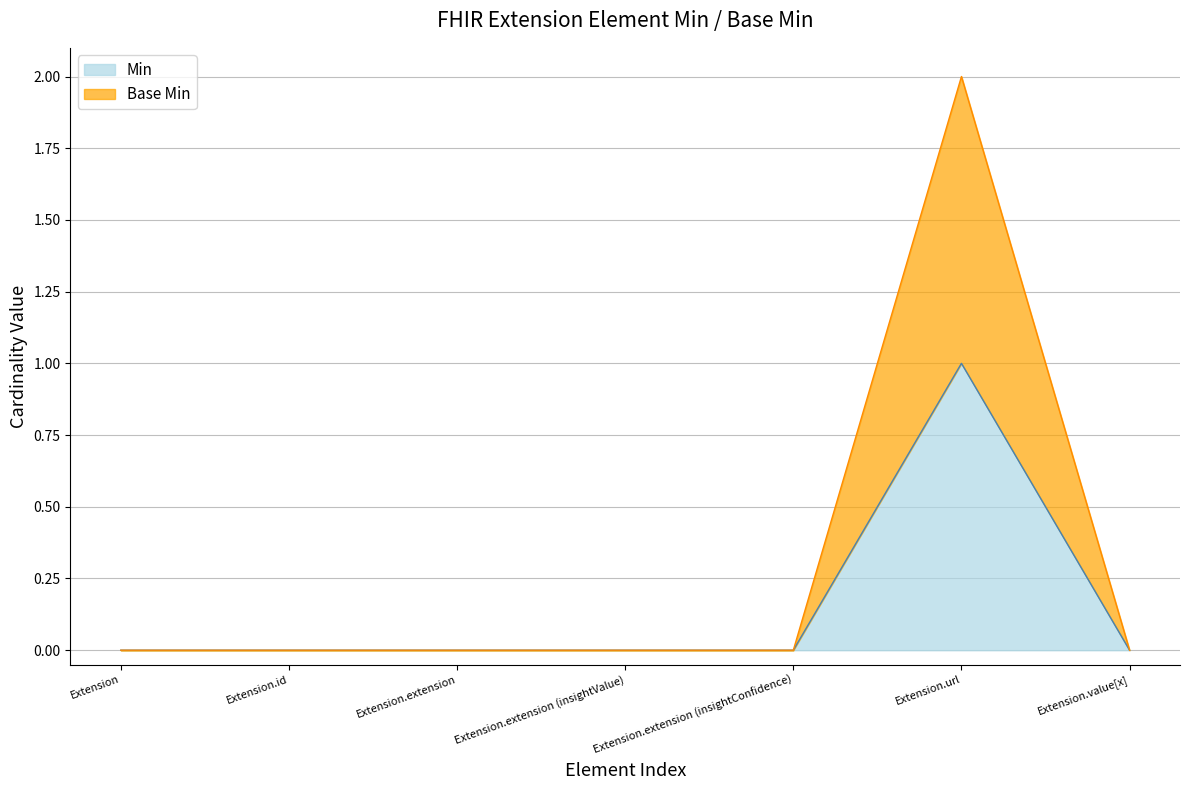

Count the number of categories in the chart.

7